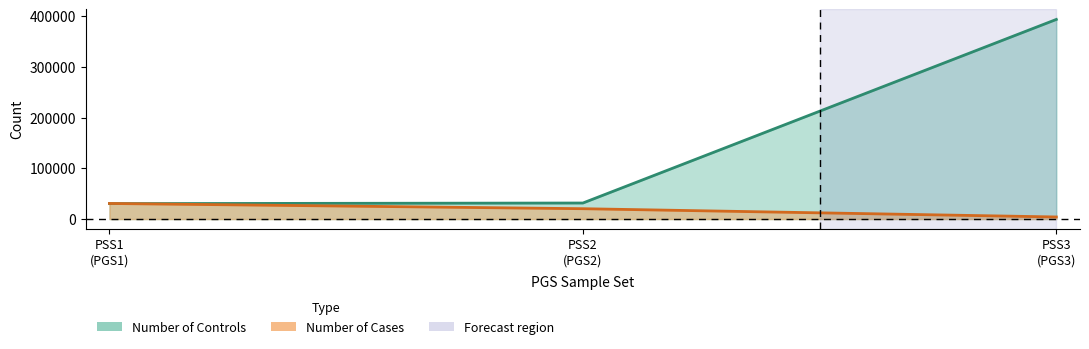

What is the highest value of the Number of Controls series?

393315